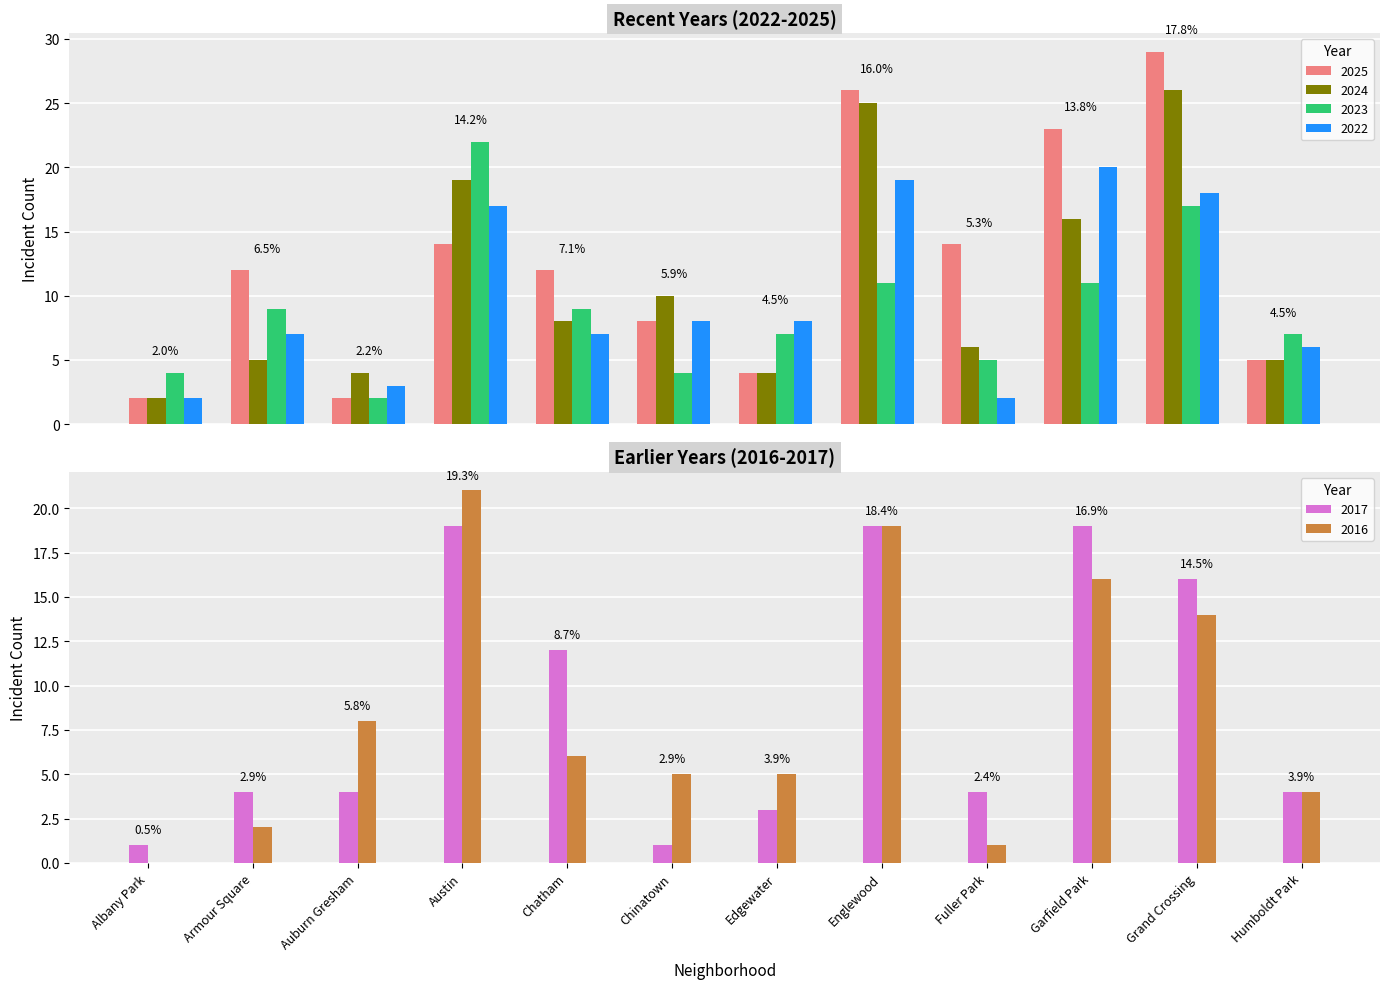

Which series changed the most between Albany Park and Garfield Park?

2025